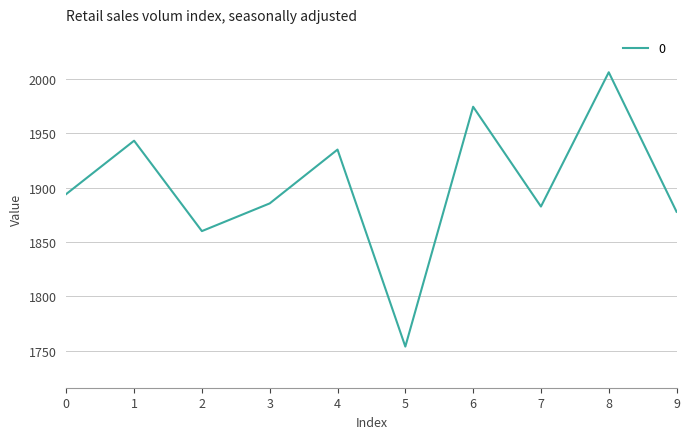

Rank the categories by value from highest to lowest.

8, 6, 1, 4, 0, 3, 7, 9, 2, 5